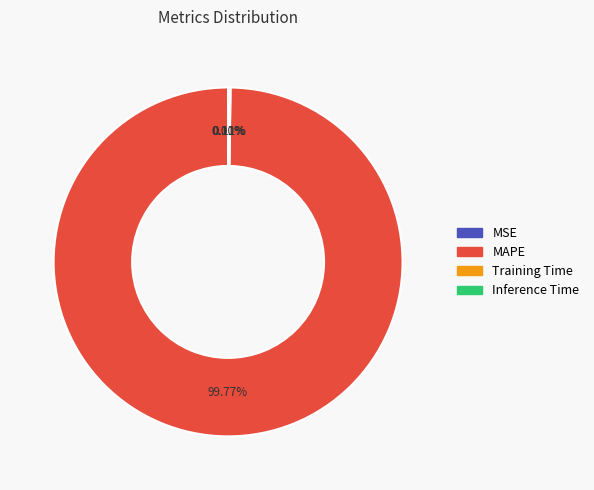

What is the largest slice in the pie chart?

MAPE